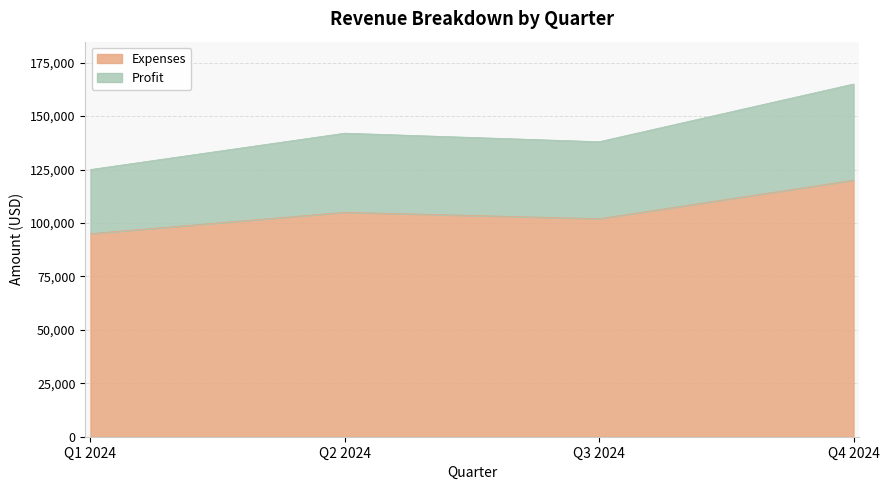

Reading left to right, what are all the values shown in this chart?

Expenses: Q1 2024=95000	Q2 2024=105000	Q3 2024=102000	Q4 2024=120000
Profit: Q1 2024=125000	Q2 2024=142000	Q3 2024=138000	Q4 2024=165000